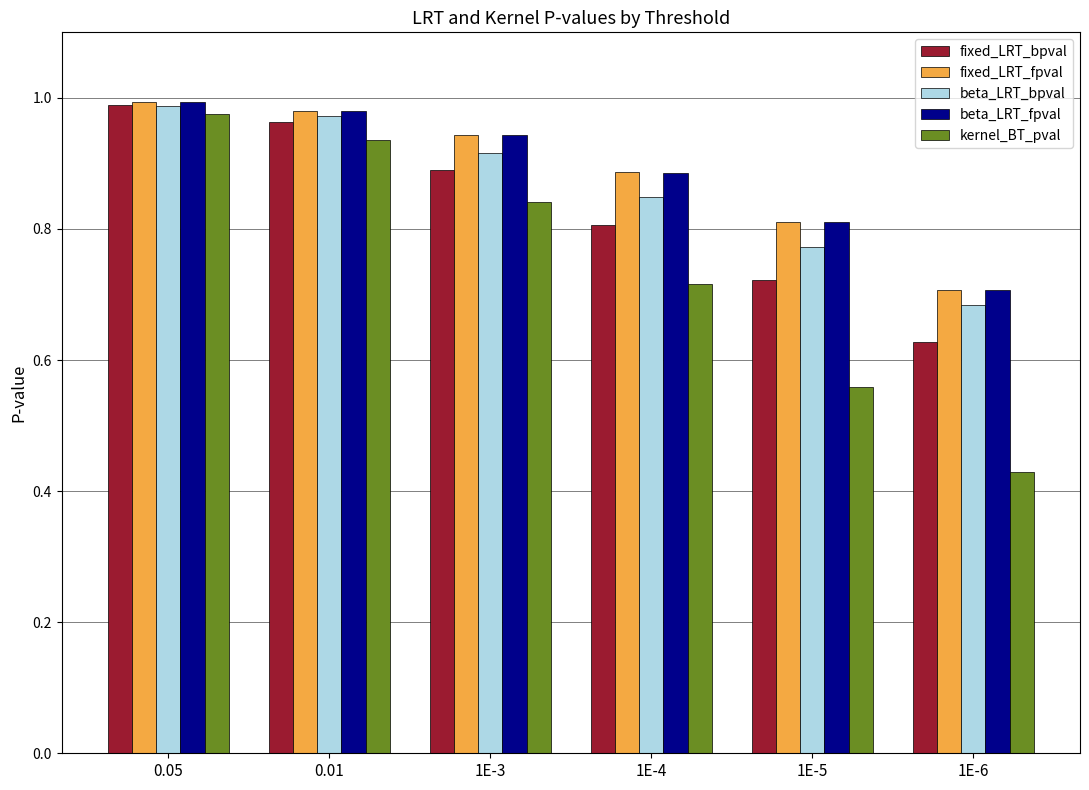

Is the value of fixed_LRT_bpval at 1E-5 greater than the value of beta_LRT_fpval at 1E-3?

No